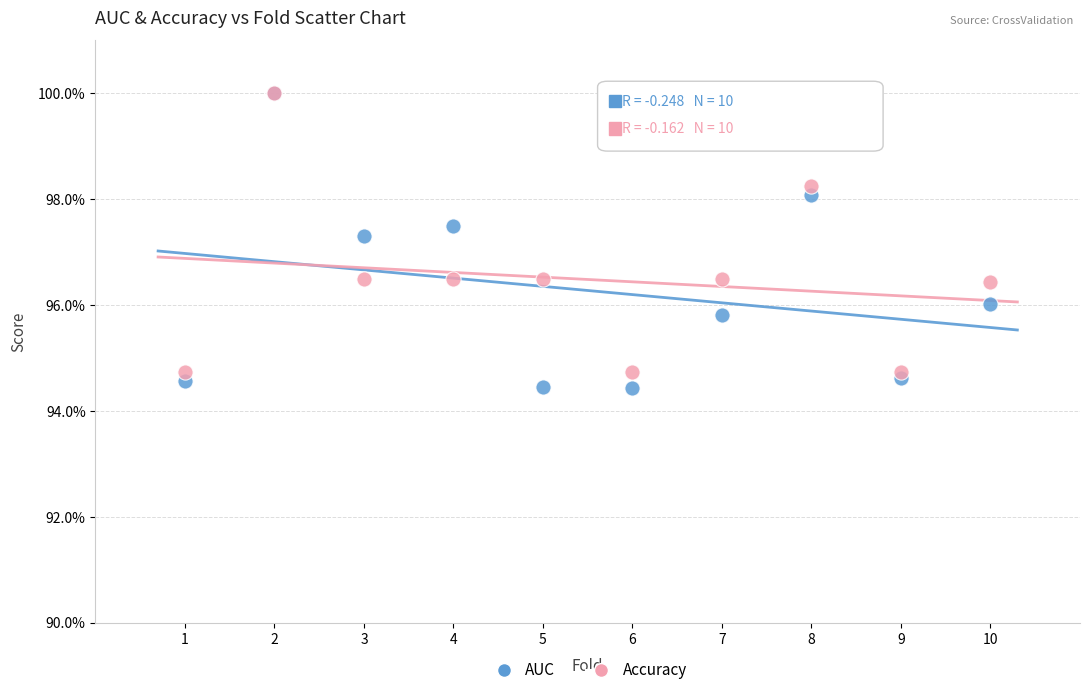

What are all the series names shown in the legend?

AUC, Accuracy